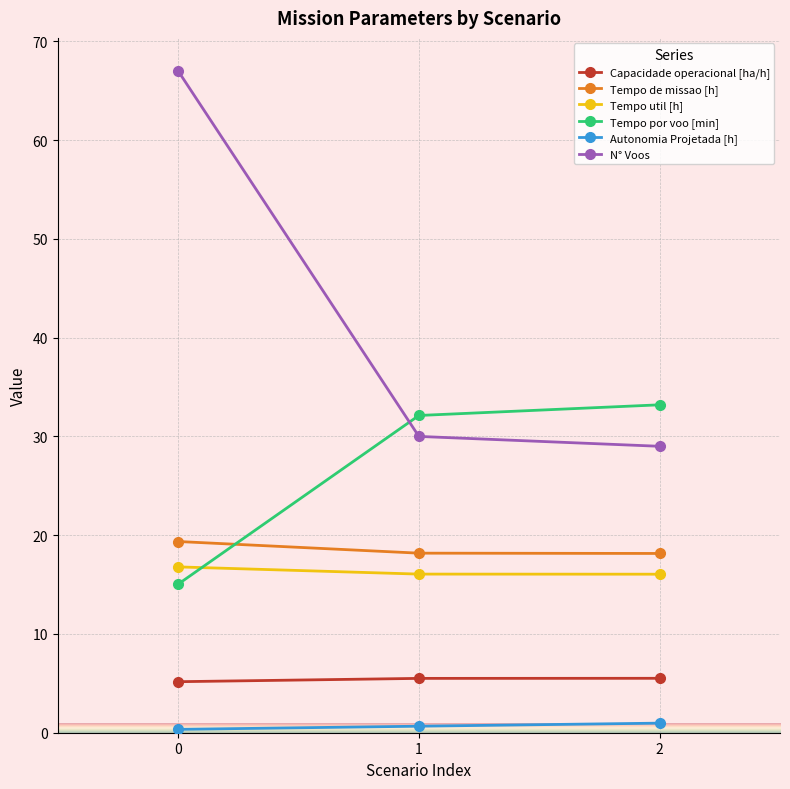

How many lines are shown in the chart?

6